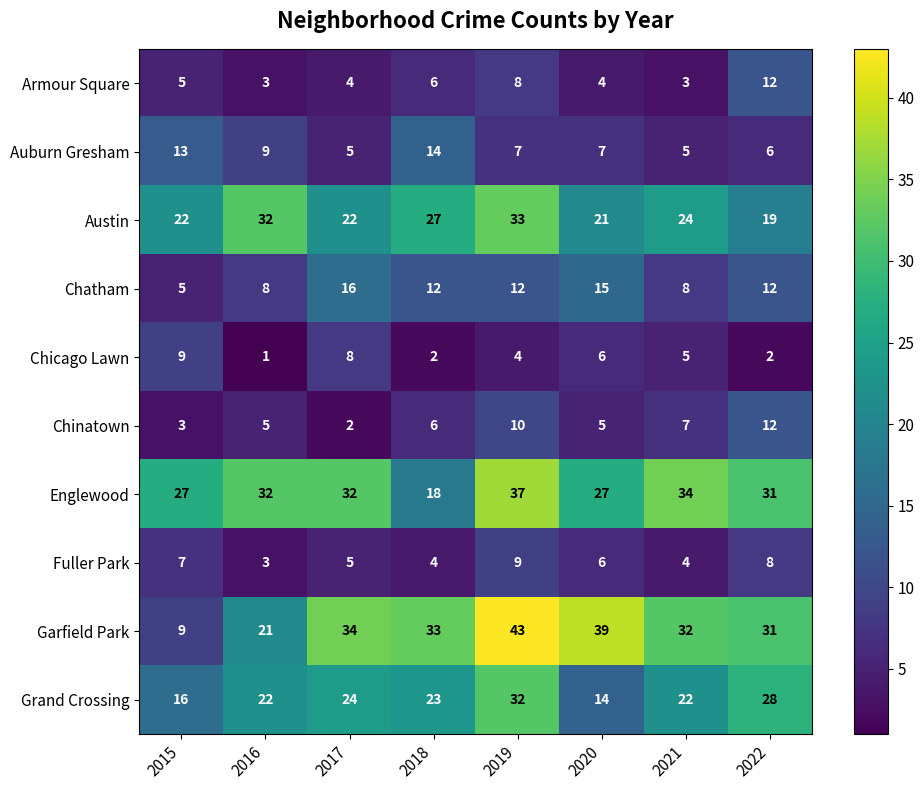

The Chatham series shows 6 at 2022. True or false?

False